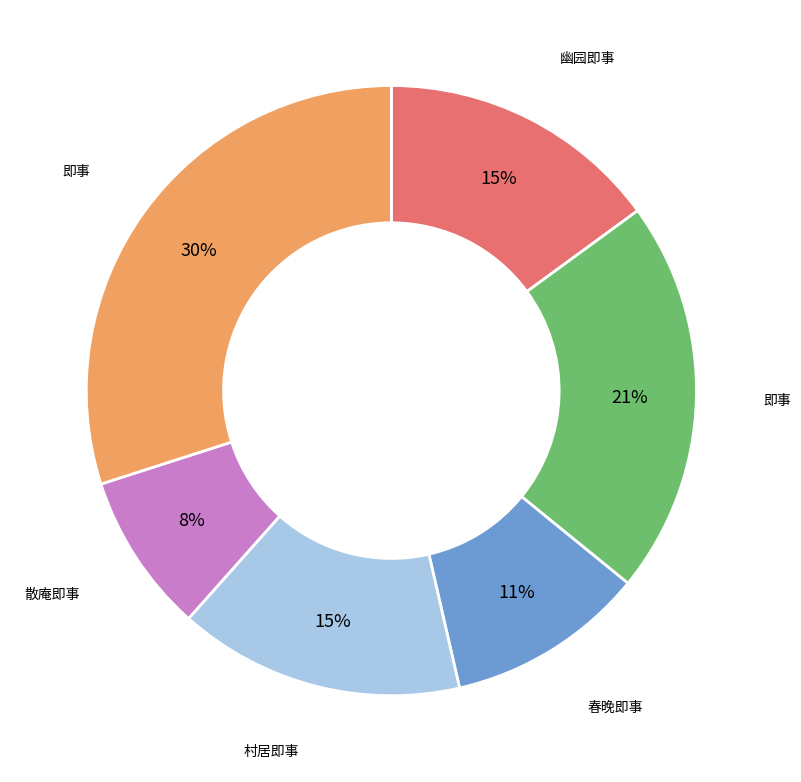

Is there any slice that represents more than half of the pie?

No